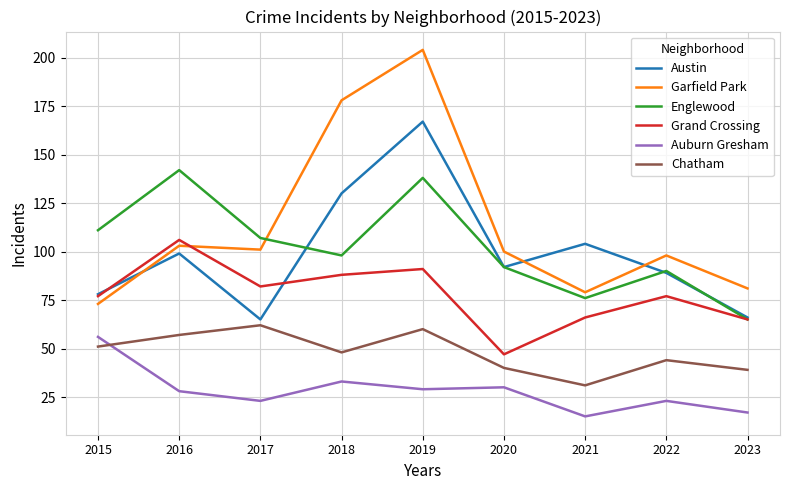

True or false: Englewood has a value of 23 at 2020.

False